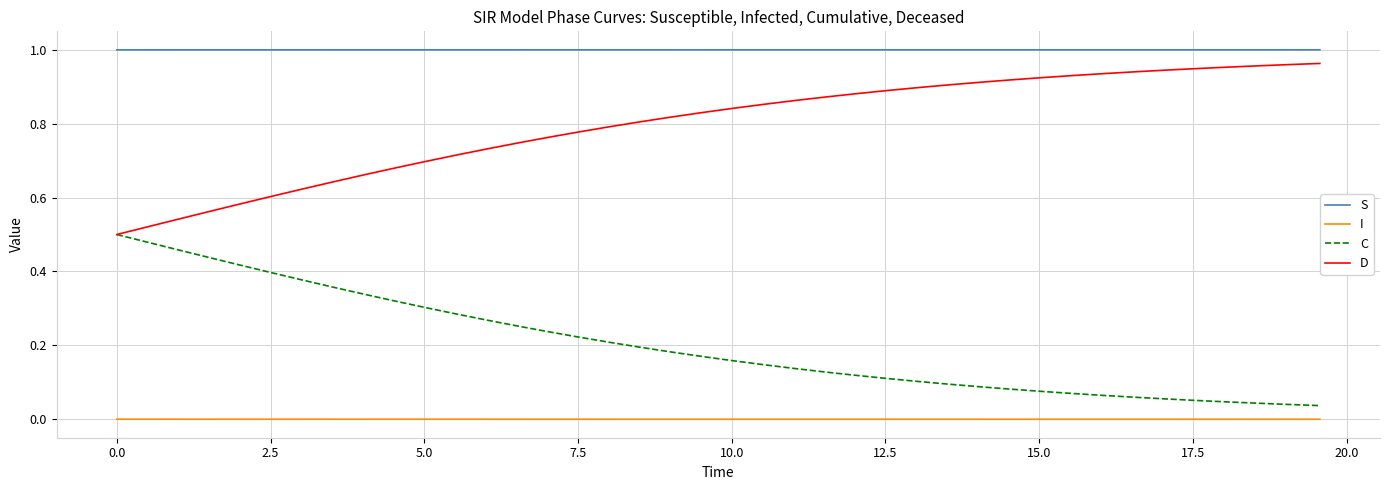

Is this an area chart (filled region under the line)?

No